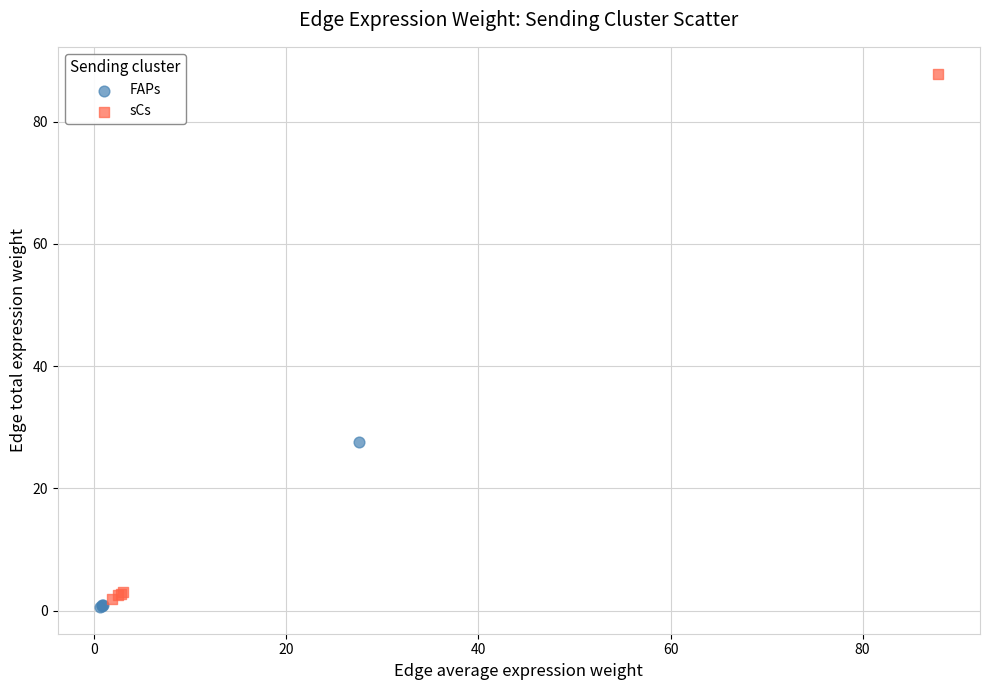

Which series contains the lowest Y value?

FAPs